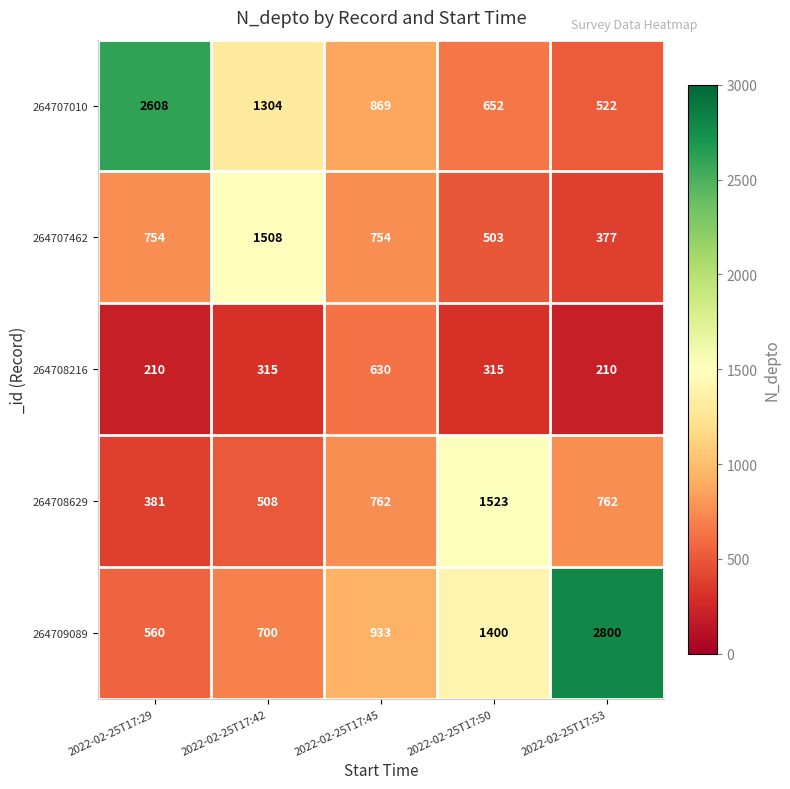

At how many categories does at least one series exceed 1625?

2